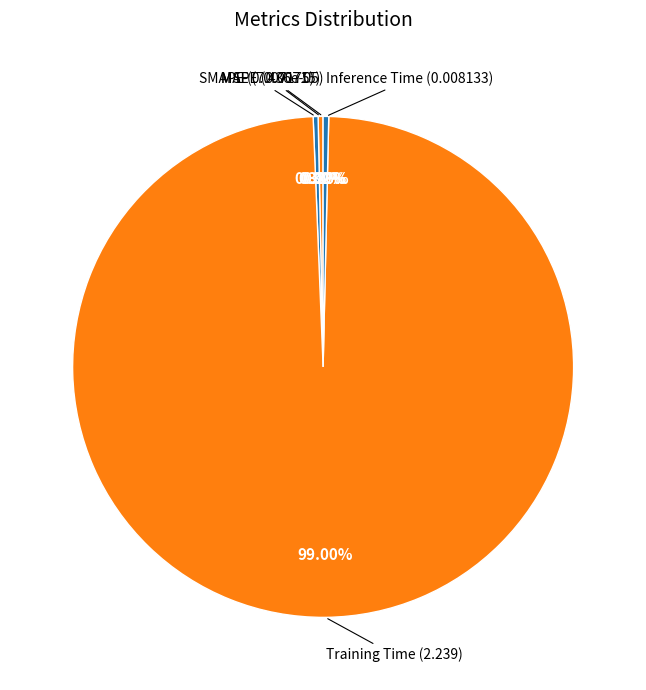

Combined, do Inference Time and SMAPE account for over 50%?

No